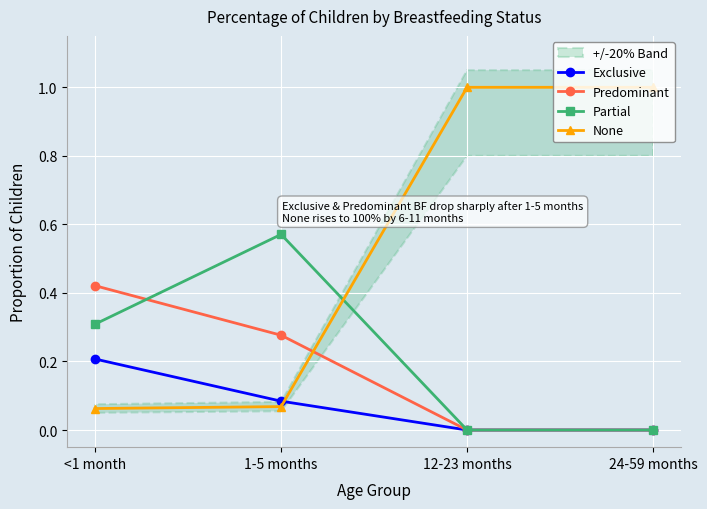

Is it true that Predominant equals 0.4 at <1 month?

True